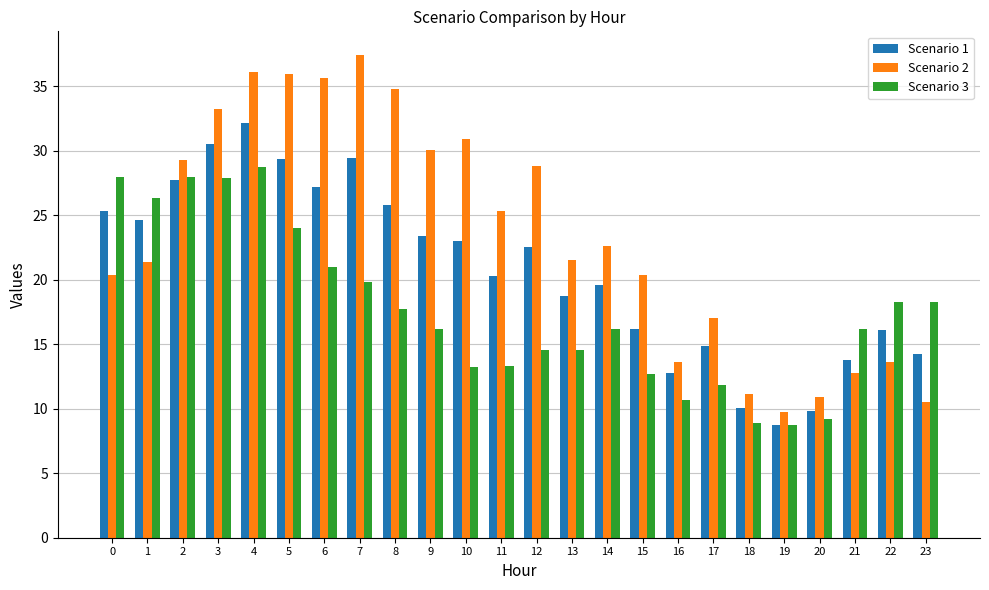

Rank the series by their average value, from lowest to highest.

Scenario 3, Scenario 1, Scenario 2